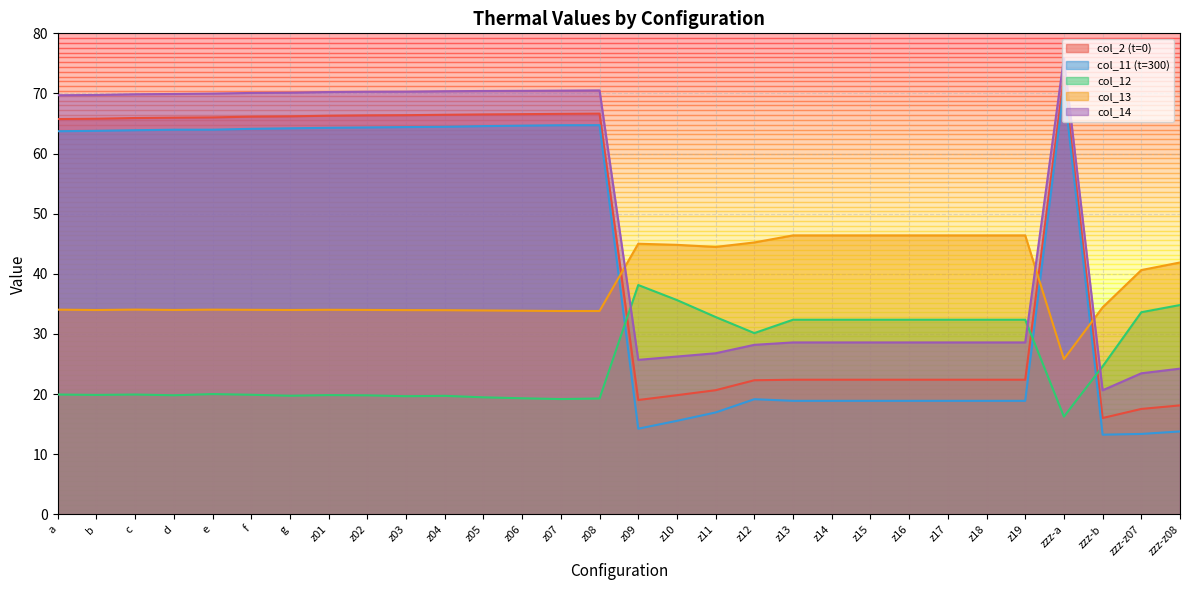

What position from the left is e?

5